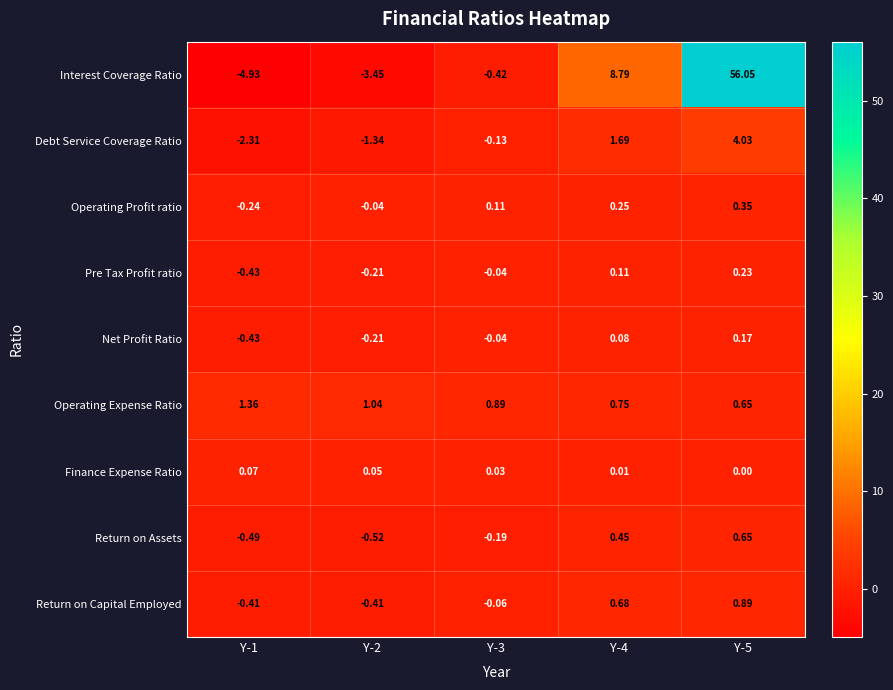

What is the total value across all series at Y-1?

-7.8